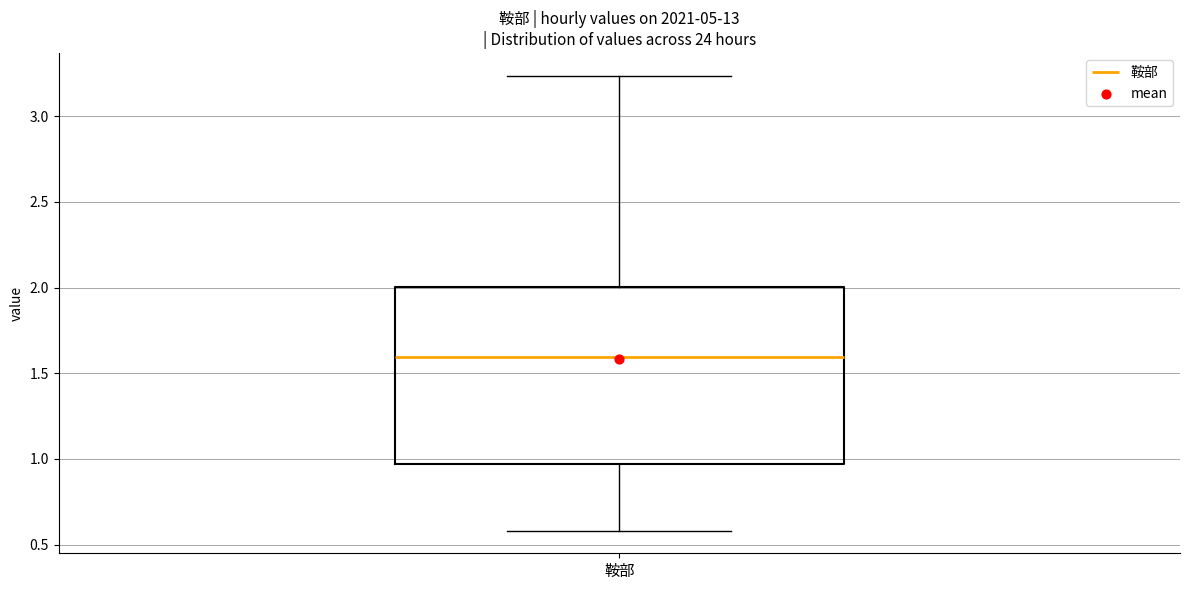

Read this box plot against the y-axis: the position of the median line, the range covered by the box, and the ends of both whiskers. The values are not printed on the chart, so give them approximately, as read against the axis.

median 1.60, box 0.95 to 2.00, whiskers 0.60 to 3.25